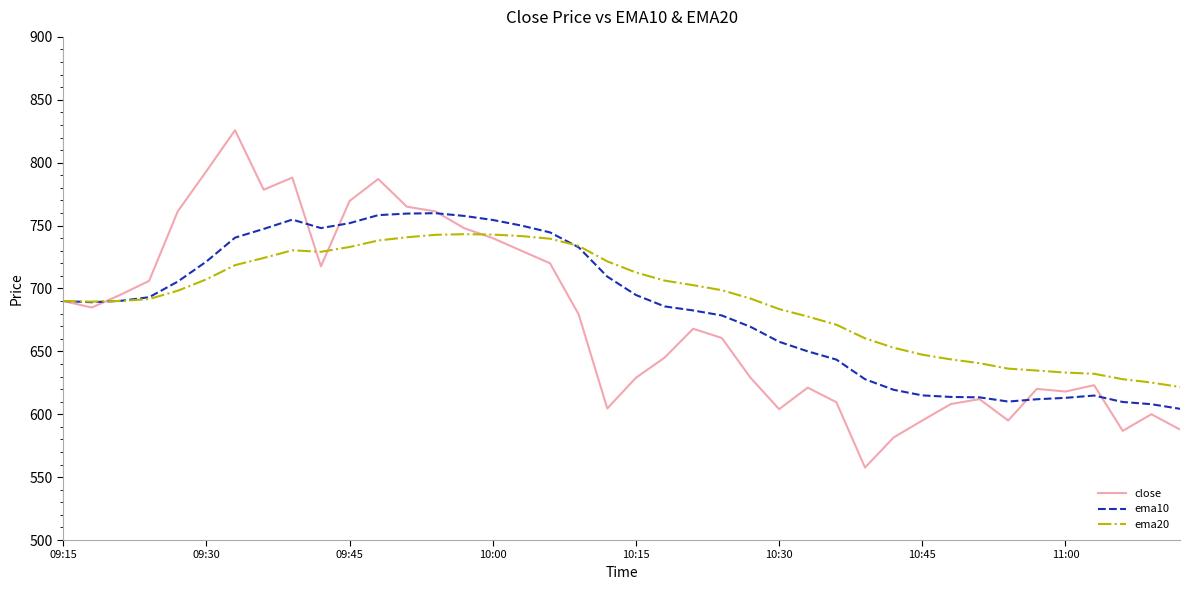

Which series has the widest spread of values?

close